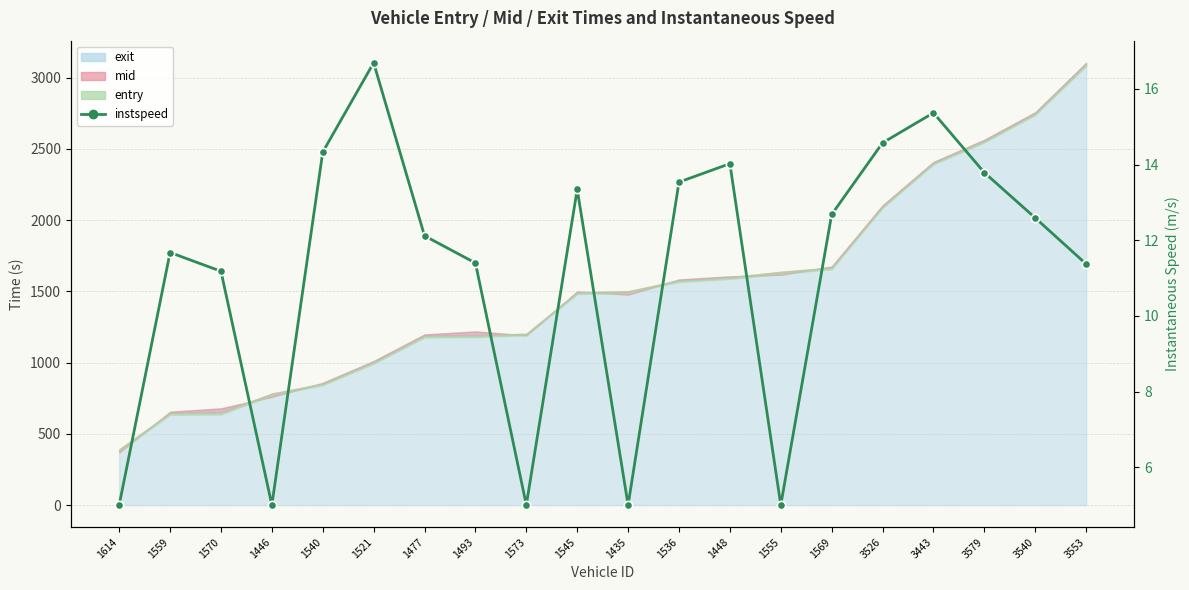

What is the change in value from 1446 to 3540?

+7.6